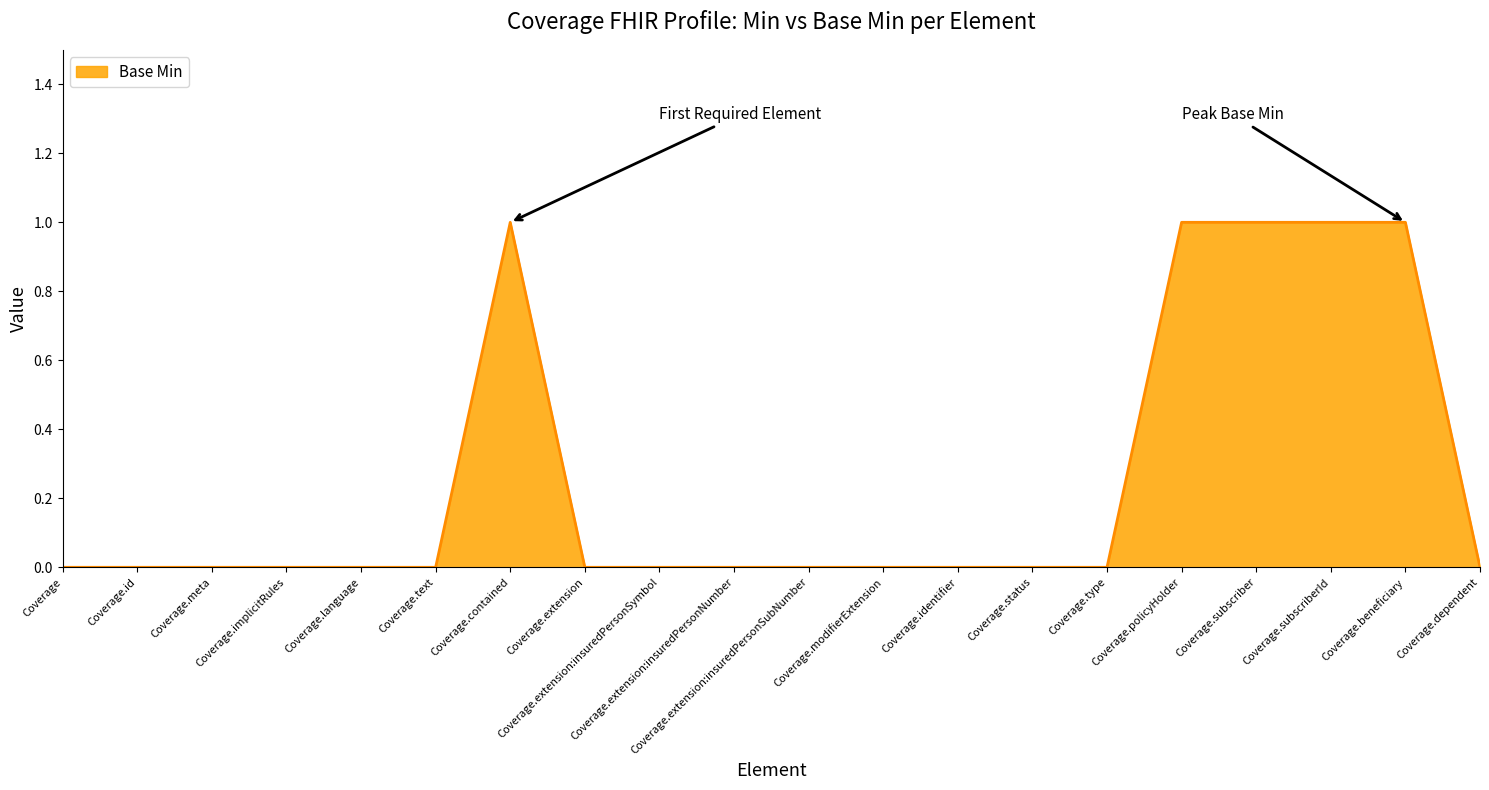

How many distinct data groups are displayed?

1